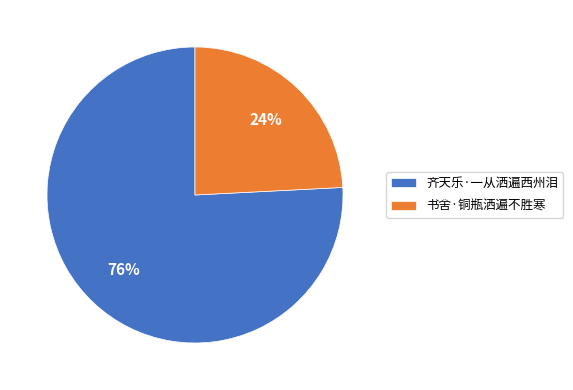

To the nearest percent, what portion does 齐天乐·一从洒遍西州泪 represent?

76%